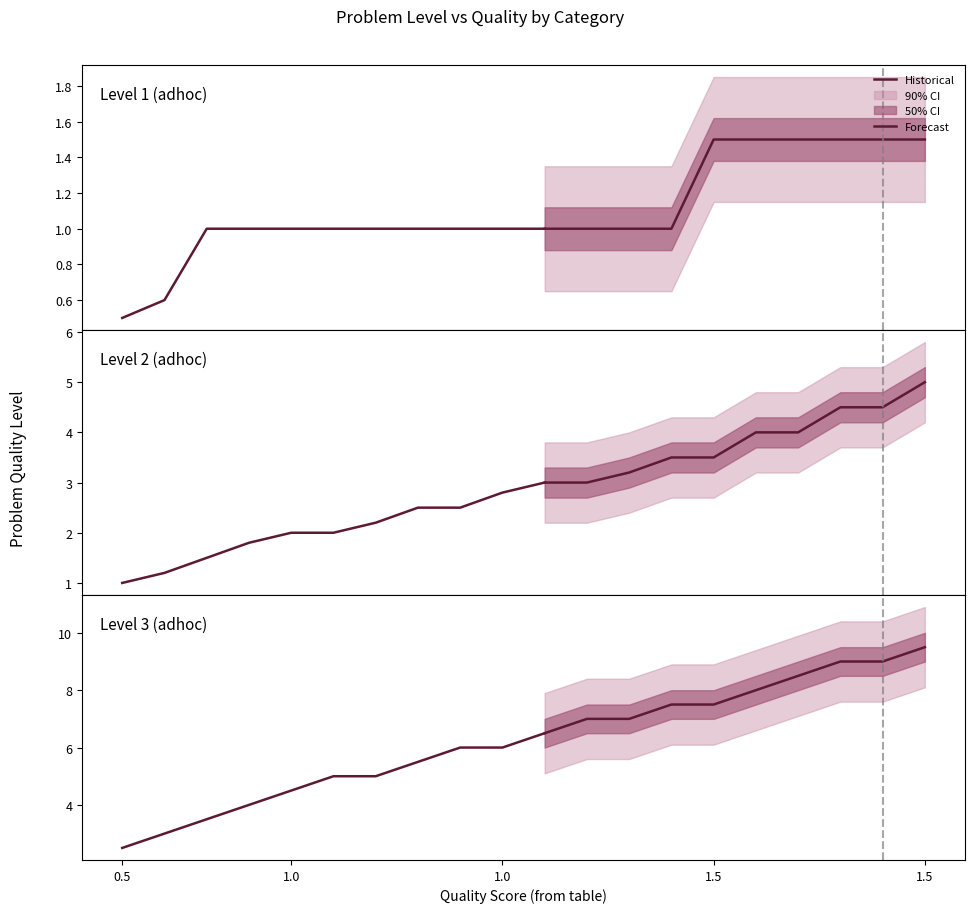

Between 1.5 and 1.0, which is larger?

1.5